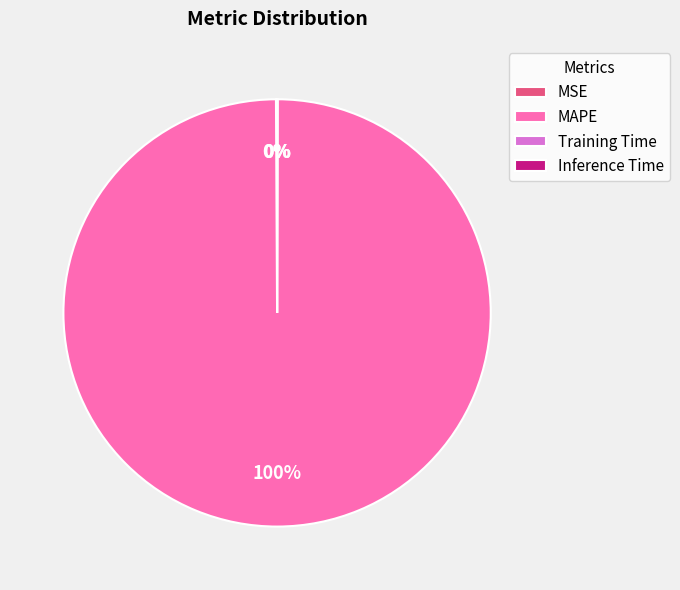

To the nearest percent, what percentage of the pie is MAPE?

100%